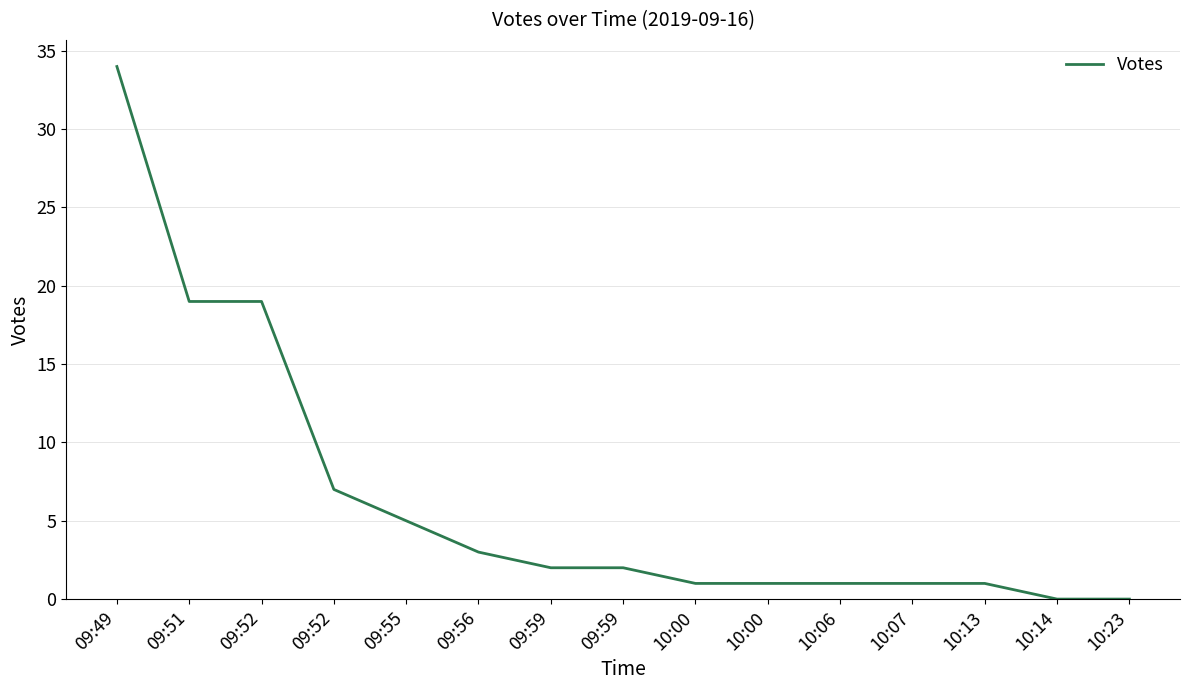

The value at 10:00 is 1. True or false?

True